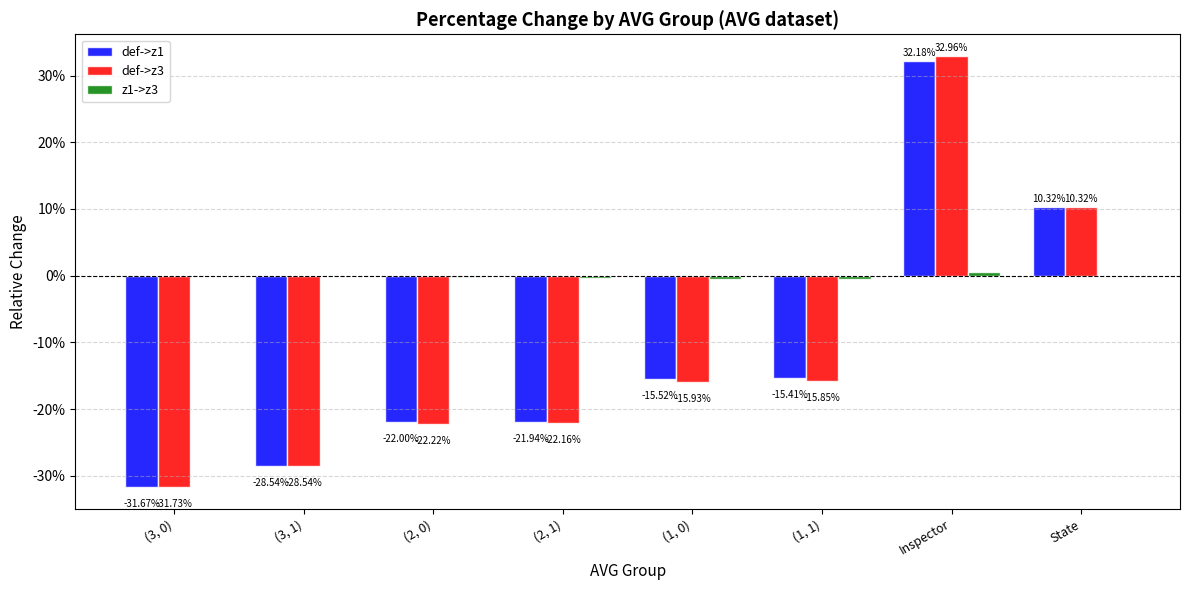

Is it true that def->z1 equals -0.2 at (1, 1)?

False